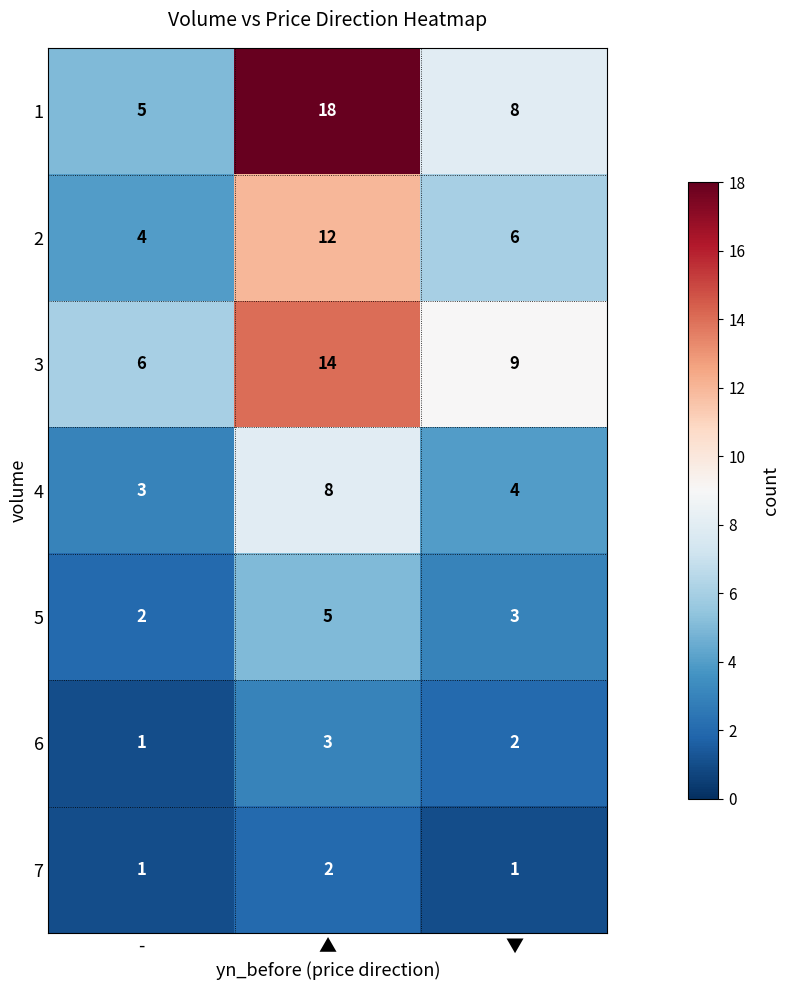

Is it true that 1 equals 4 at ▲?

False